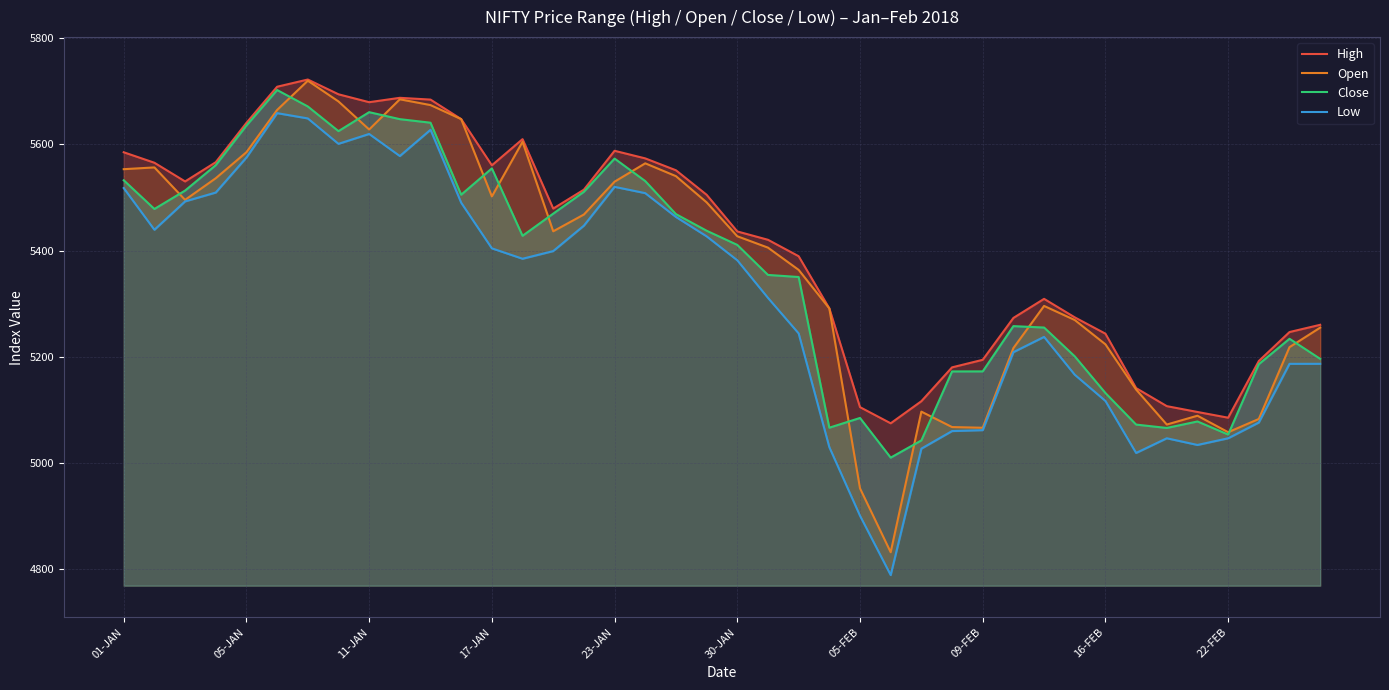

What are all the series names shown in the legend?

High, Open, Close, Low